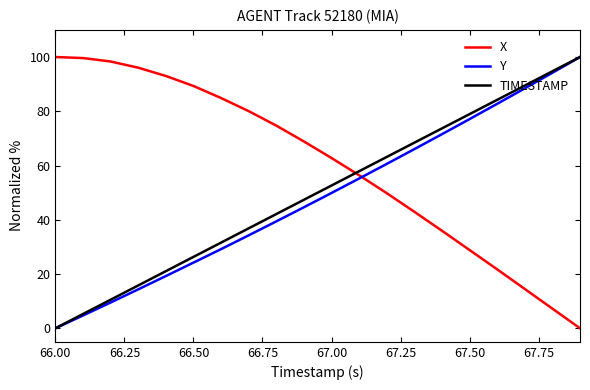

What is the greatest value displayed?

100.0